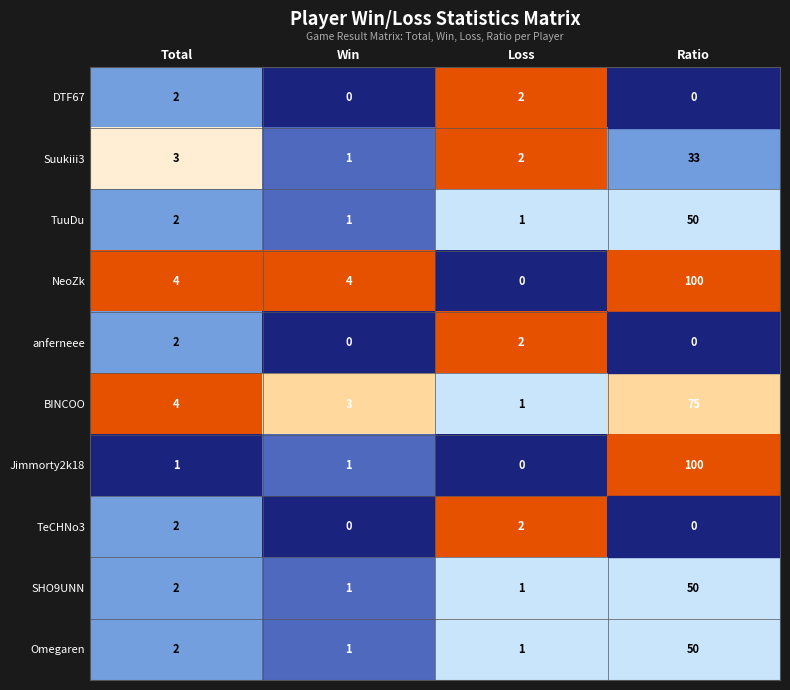

The Suukiii3 series shows 0 at Win. True or false?

False